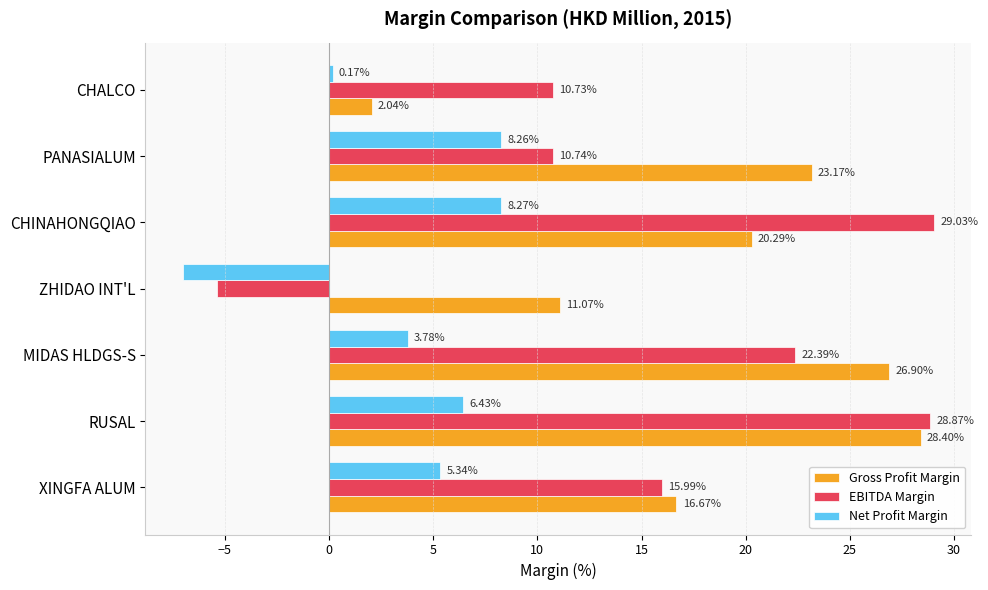

Count the number of data series in this chart.

3